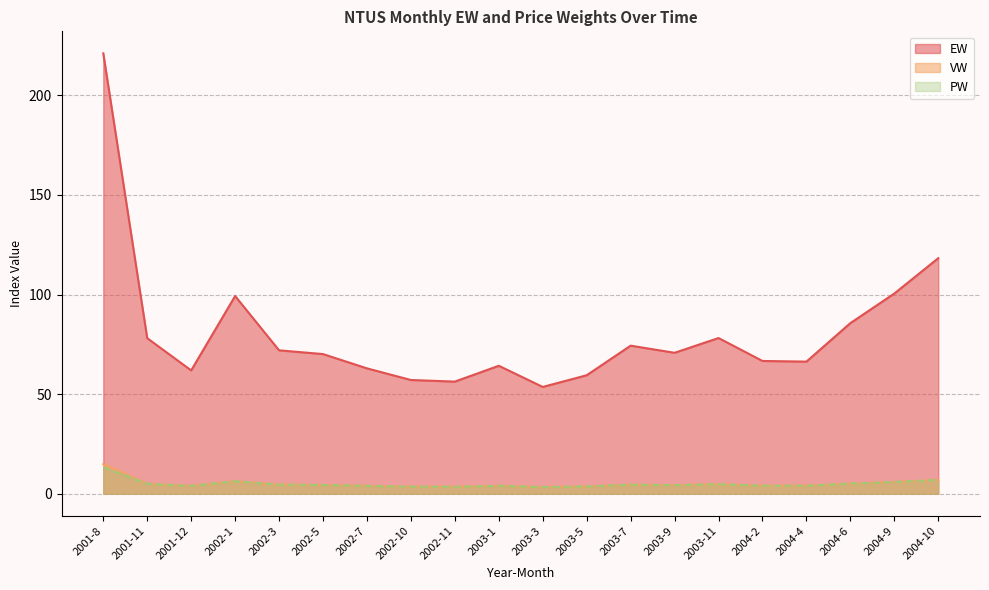

Reading left to right, list all the values displayed in this chart.

EW: 2001-8=221.0	2001-11=78.1	2001-12=61.9	2002-1=99.2	2002-3=72.0	2002-5=70.1	2002-7=62.9	2002-10=57.1	2002-11=56.3	2003-1=64.2	2003-3=53.6	2003-5=59.5	2003-7=74.3	2003-9=70.7	2003-11=78.1	2004-2=66.6	2004-4=66.3	2004-6=85.6	2004-9=100.5	2004-10=118.2
VW: 2001-8=14.9	2001-11=5.0	2001-12=3.9	2002-1=6.3	2002-3=4.6	2002-5=4.4	2002-7=4.0	2002-10=3.5	2002-11=3.5	2003-1=4.0	2003-3=3.3	2003-5=3.6	2003-7=4.5	2003-9=4.3	2003-11=4.8	2004-2=4.0	2004-4=4.0	2004-6=5.1	2004-9=5.9	2004-10=6.9
PW: 2001-8=13.3	2001-11=5.0	2001-12=3.9	2002-1=6.3	2002-3=4.6	2002-5=4.4	2002-7=4.0	2002-10=3.5	2002-11=3.5	2003-1=4.0	2003-3=3.3	2003-5=3.6	2003-7=4.5	2003-9=4.3	2003-11=4.8	2004-2=4.0	2004-4=4.0	2004-6=5.1	2004-9=5.9	2004-10=6.9